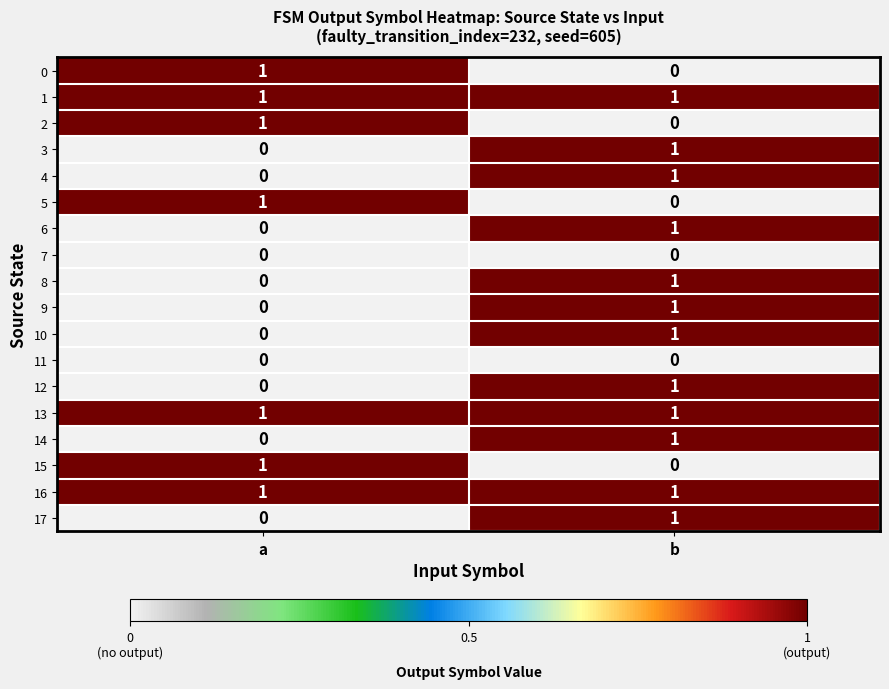

At which category is the sum across all series the highest?

b